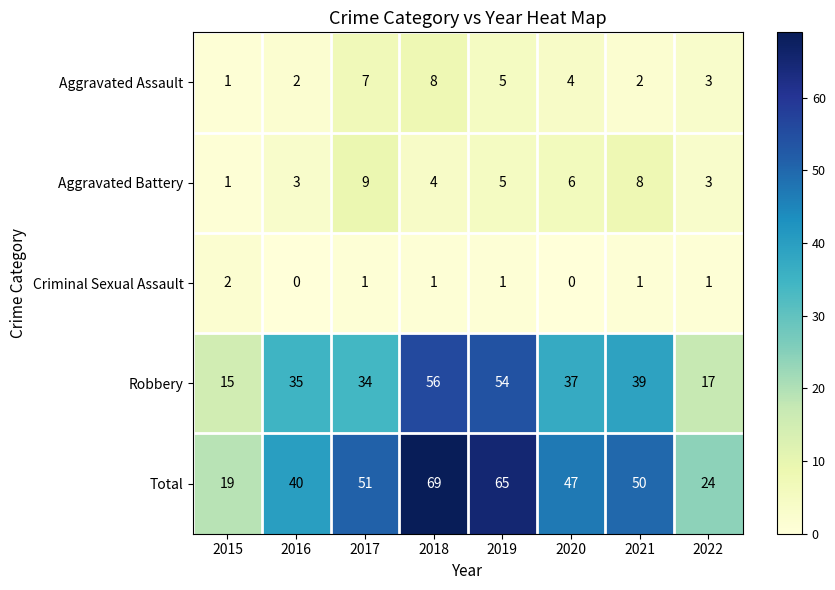

Read the Aggravated Battery value at 2020.

6